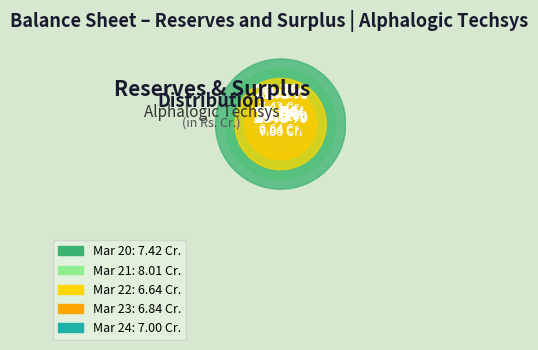

True or false: Mar 23 accounts for 8% of the total.

False